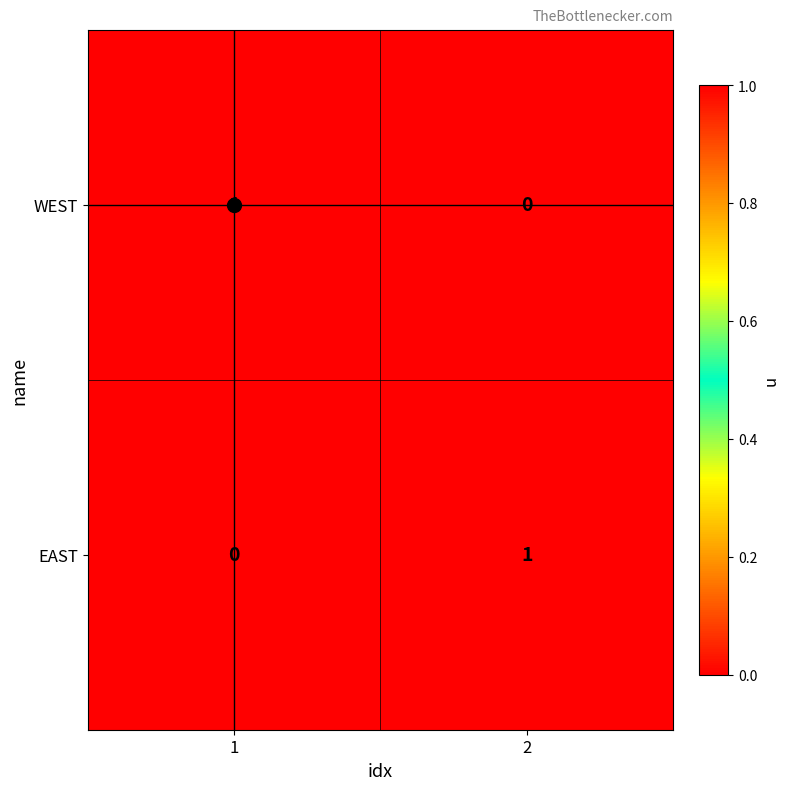

How many data points does each series have?

2